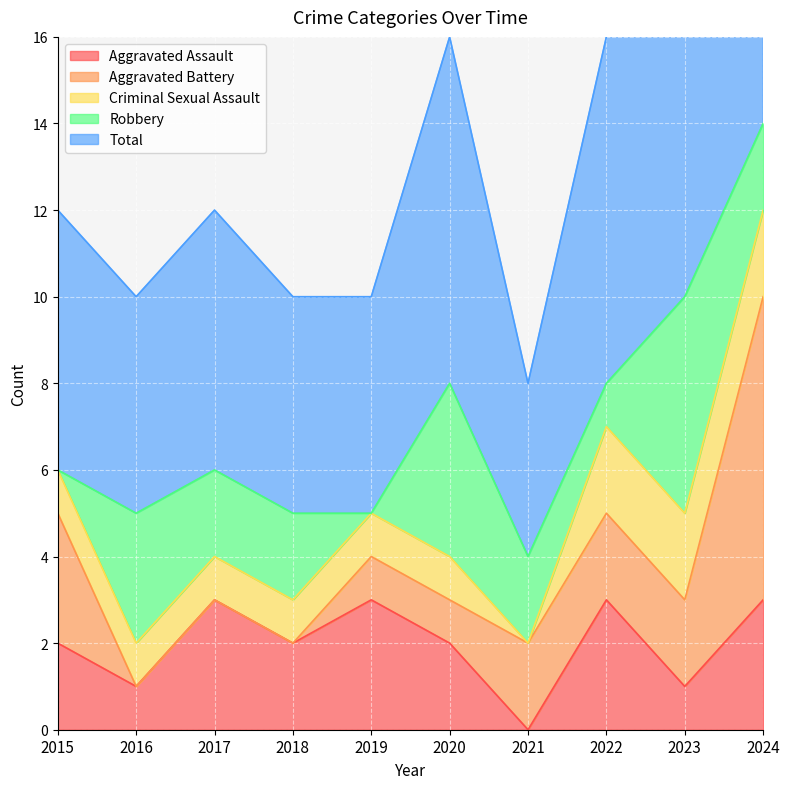

What is the difference between the Criminal Sexual Assault values at 2016 and 2021?

1